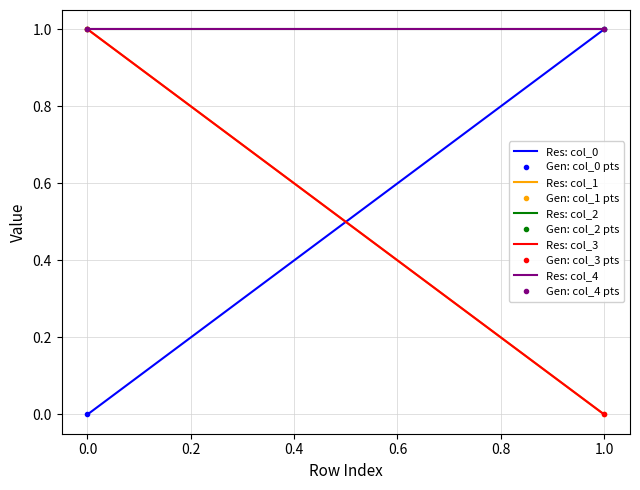

How many data points does each series have?

2